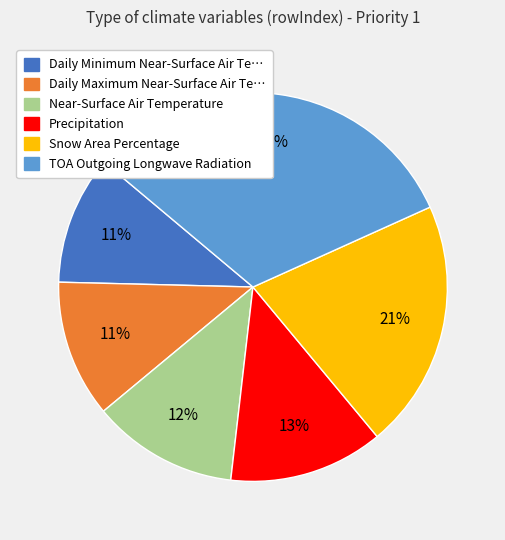

To the nearest percent, what is the average slice percentage?

17%